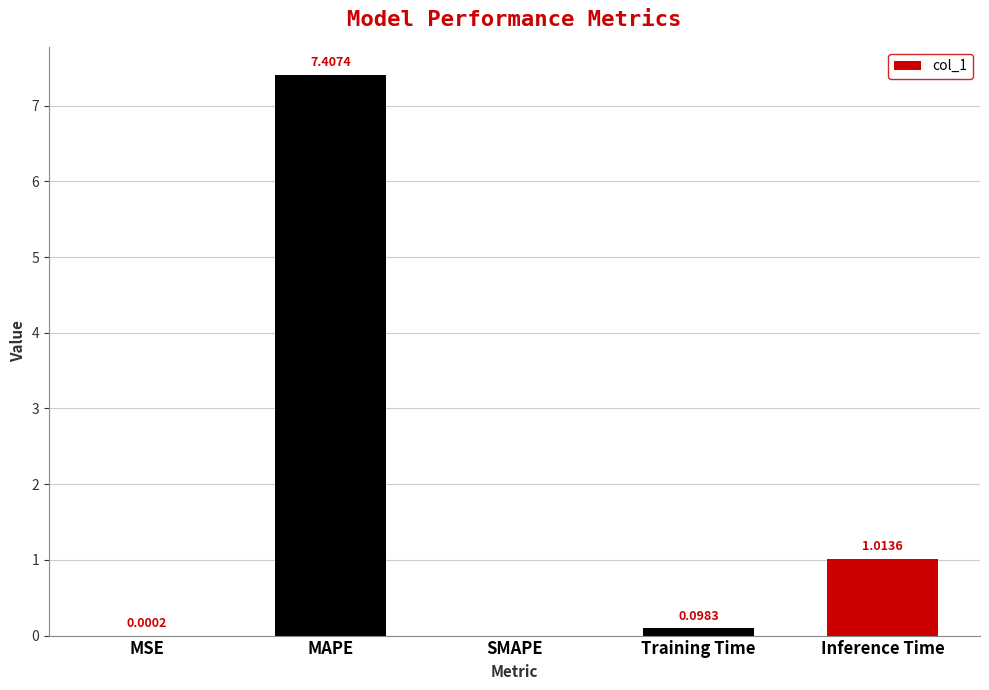

What value does the data have at MAPE?

7.4